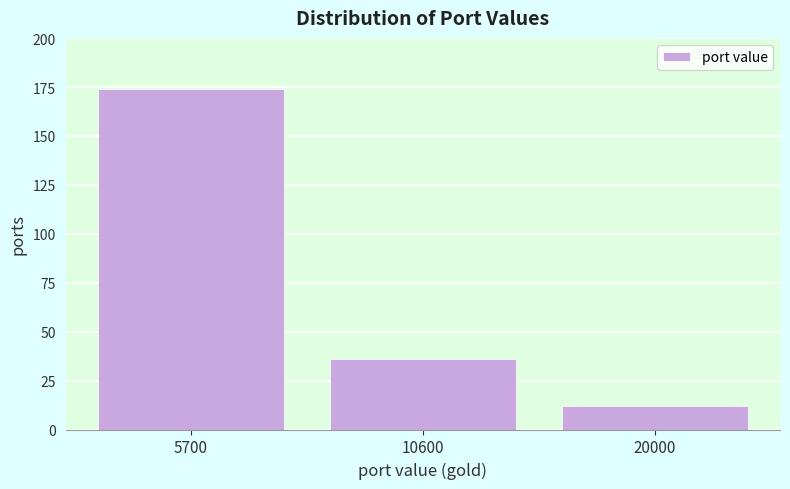

Reading left to right, transcribe all the data shown in this chart.

5700=174	10600=36	20000=12